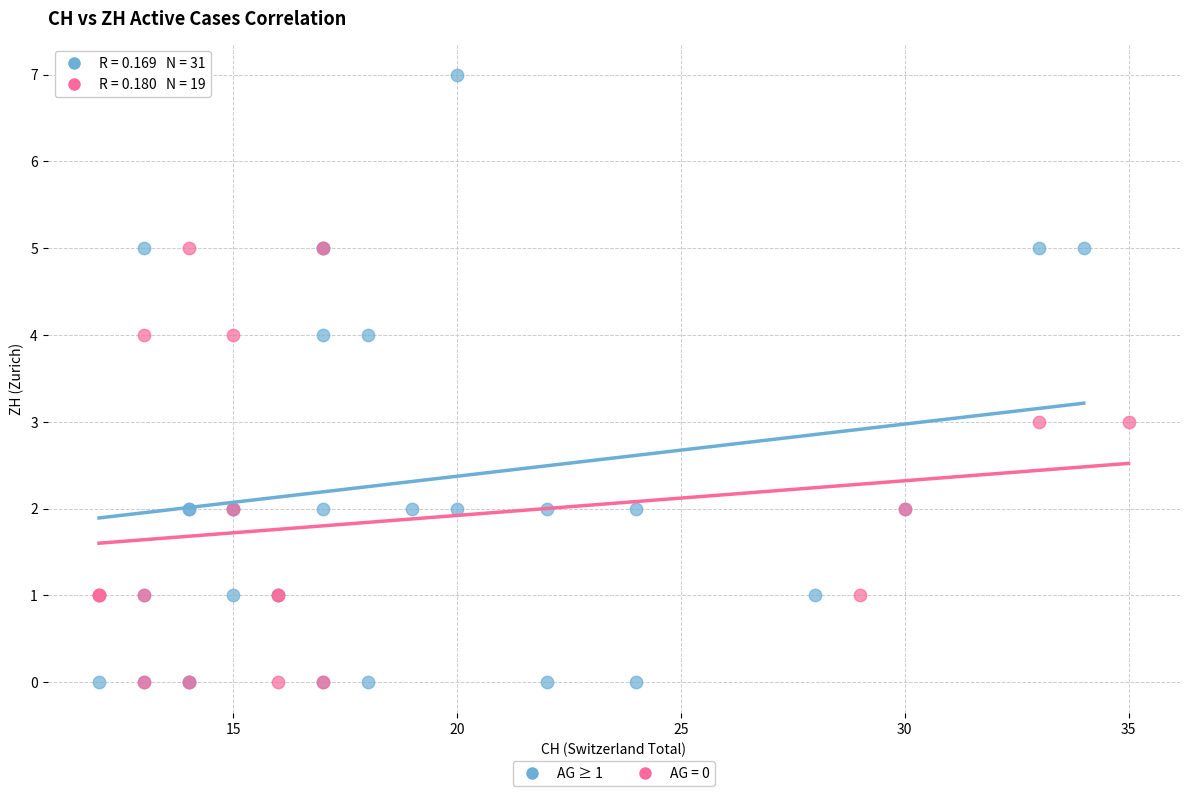

Which series reaches the maximum Y coordinate?

AG ≥ 1